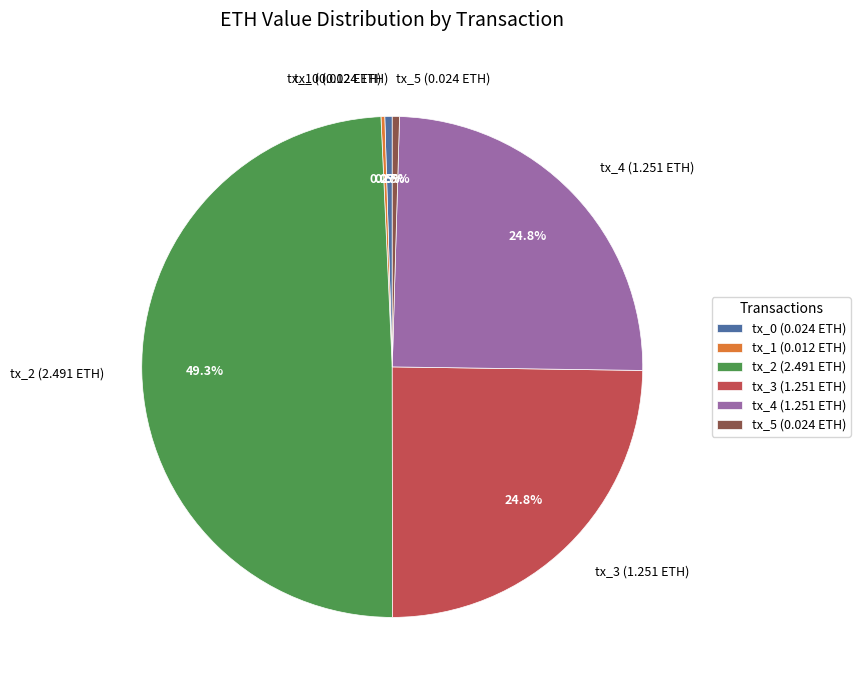

Which category has the biggest portion of the pie?

tx_2 (2.491 ETH)